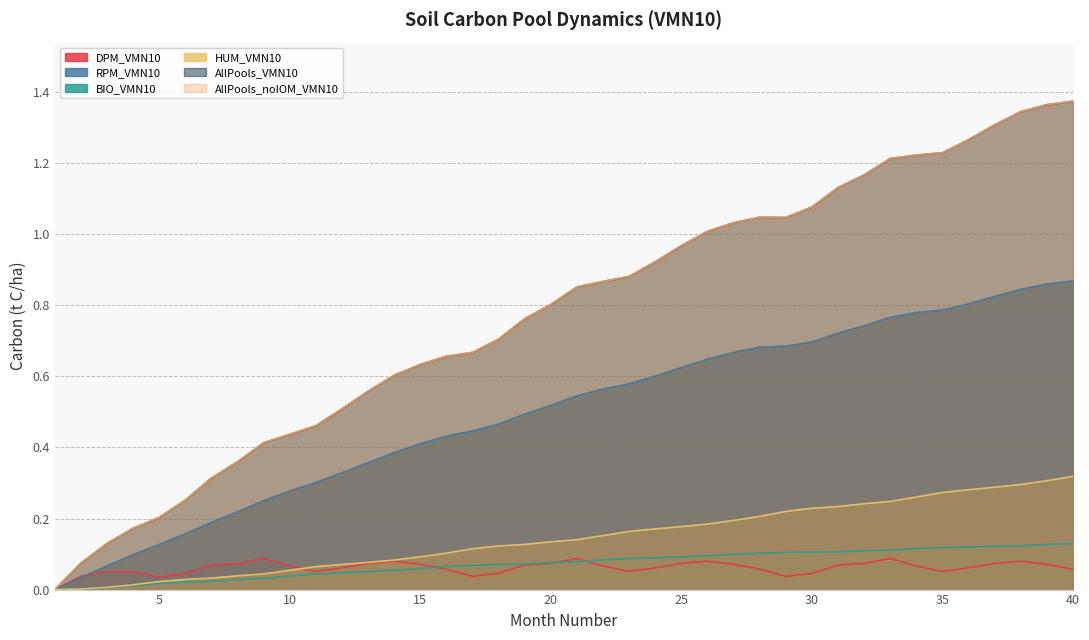

Does the chart have visible grid lines?

Yes